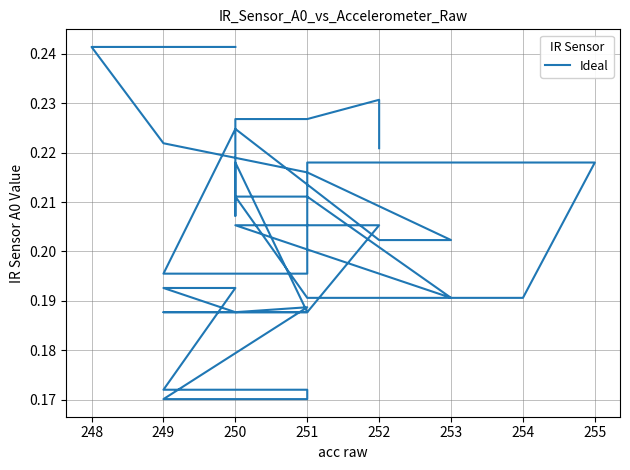

What is the smallest value displayed?

0.2